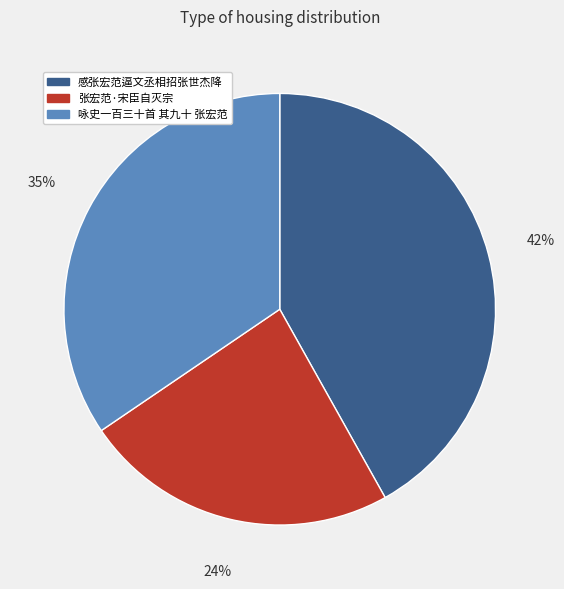

What percentage is the 张宏范·宋臣自灭宗 slice, to the nearest percent?

24%